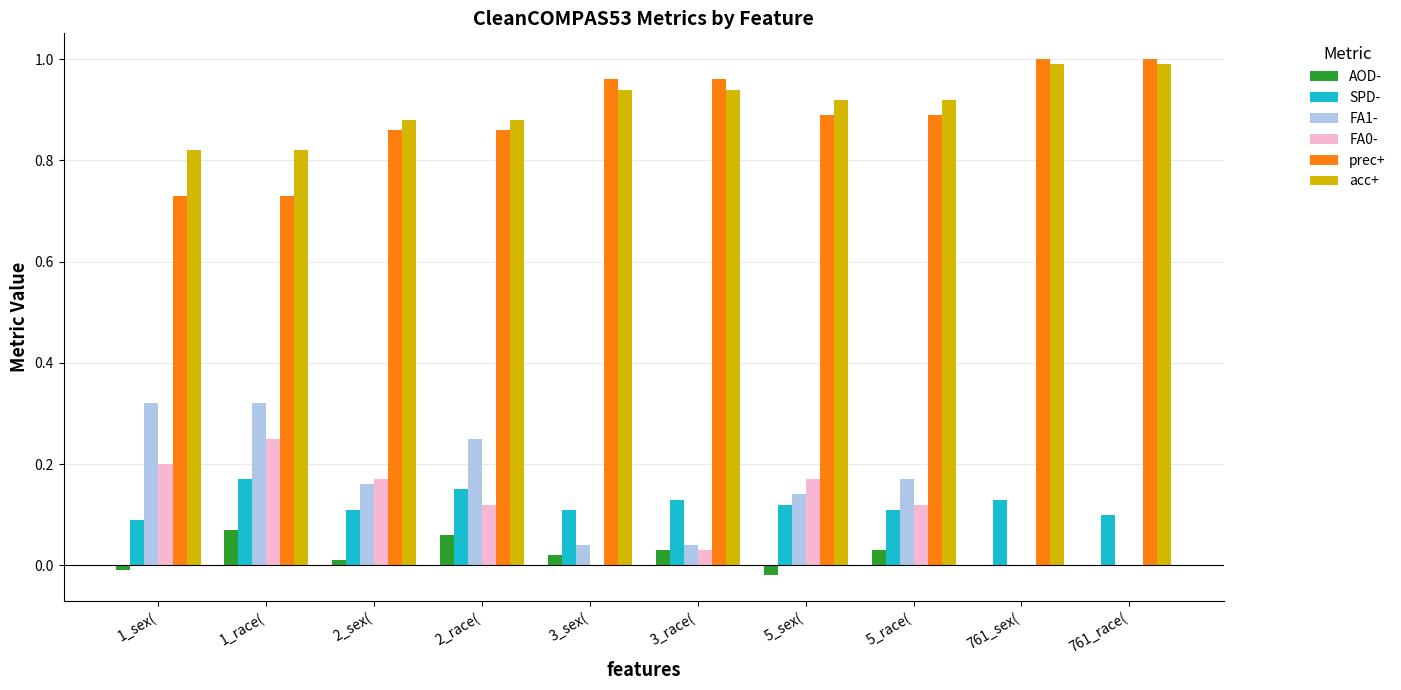

What is the sum of all SPD- values?

1.2